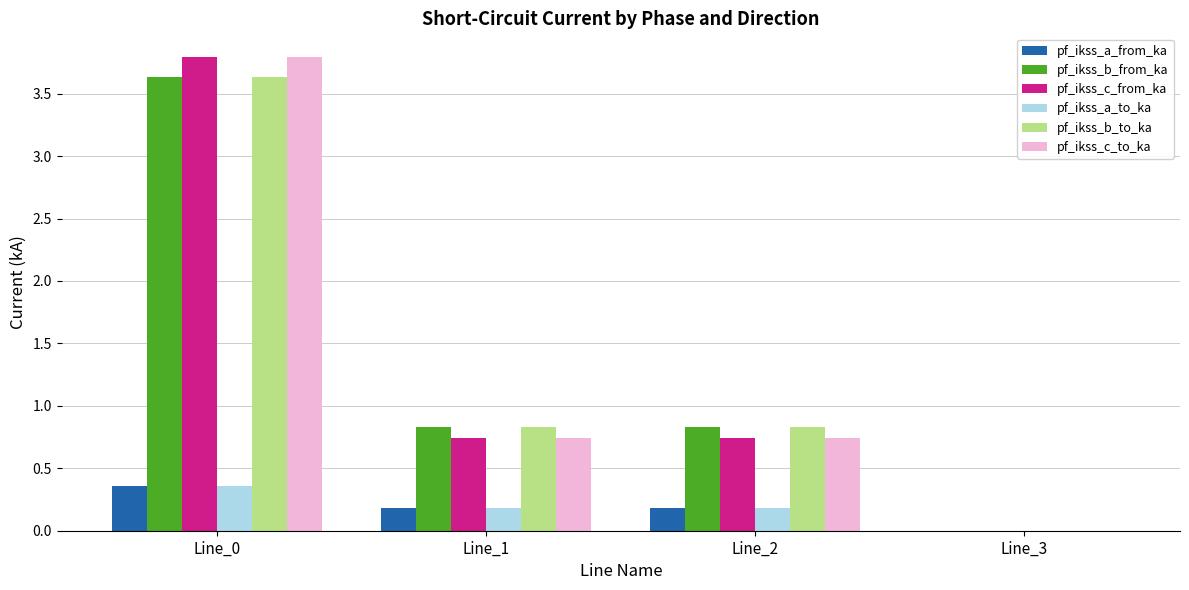

At which label does pf_ikss_a_to_ka reach its peak?

Line_0